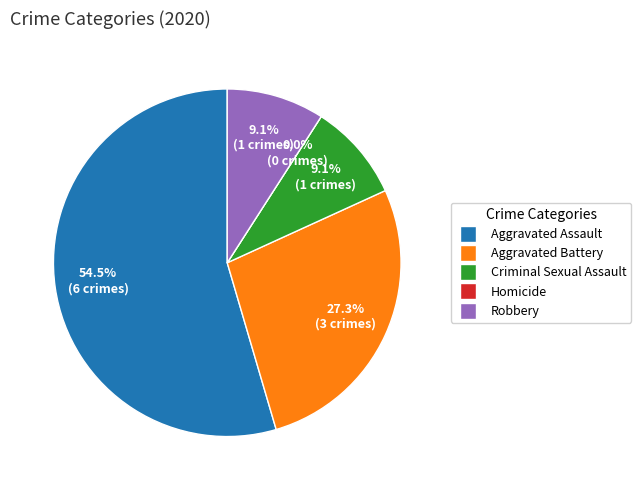

True or false: Criminal Sexual Assault accounts for 1% of the total.

False